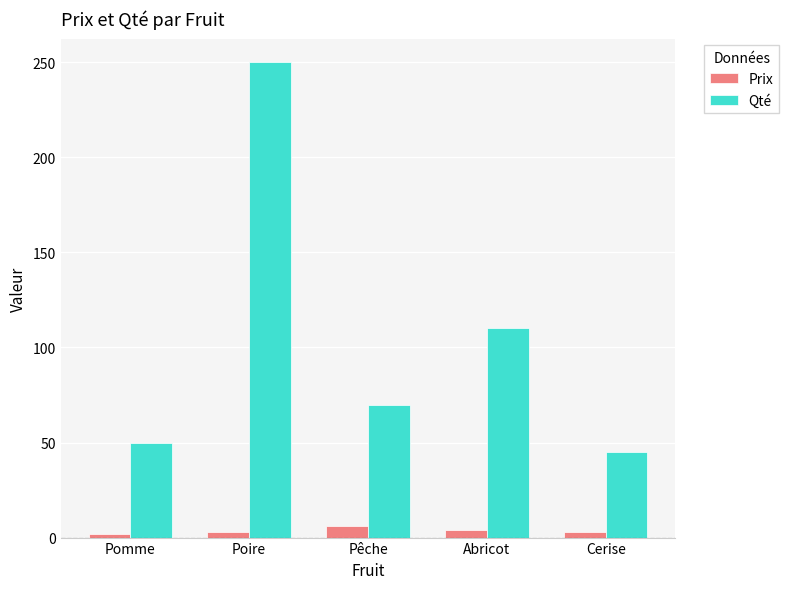

What is the difference between the highest and lowest values at Pêche?

64